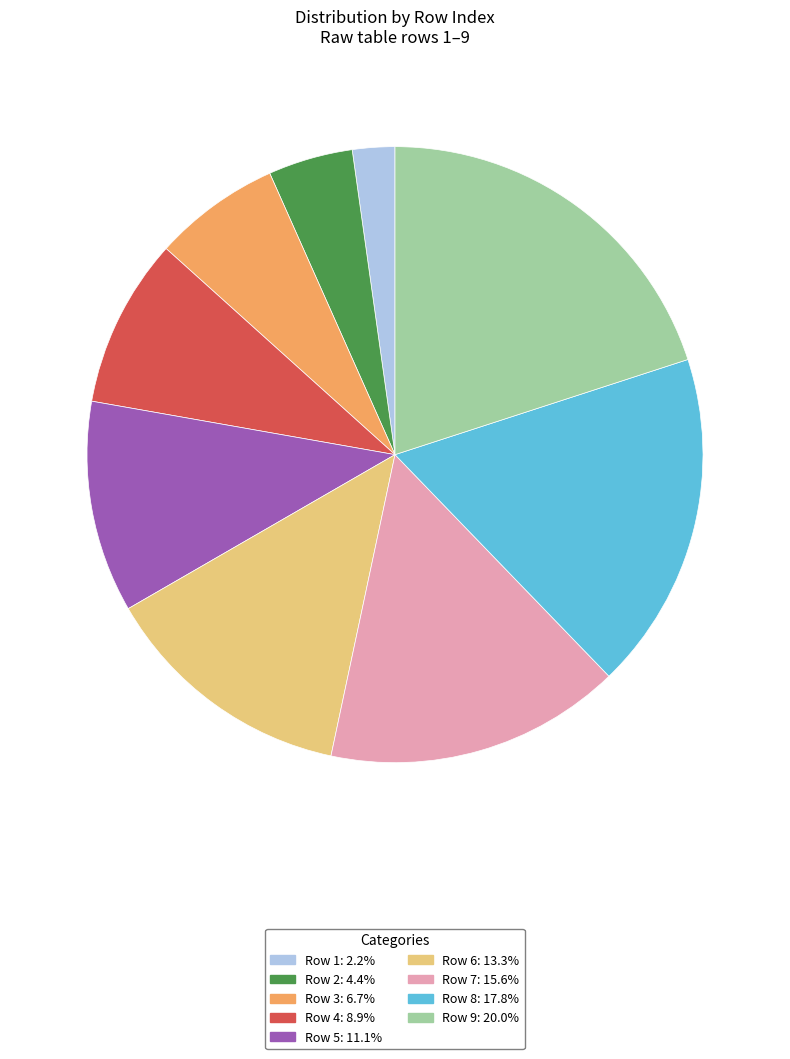

Do Row 3: 6.7% and Row 1: 2.2% together represent more than half of the pie?

No